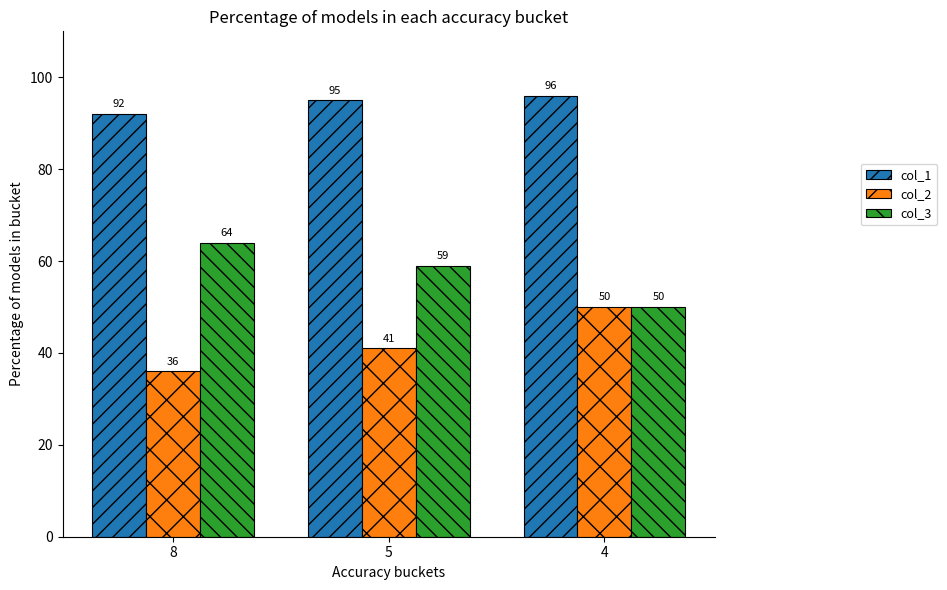

The col_2 series shows 62 at 5. True or false?

False